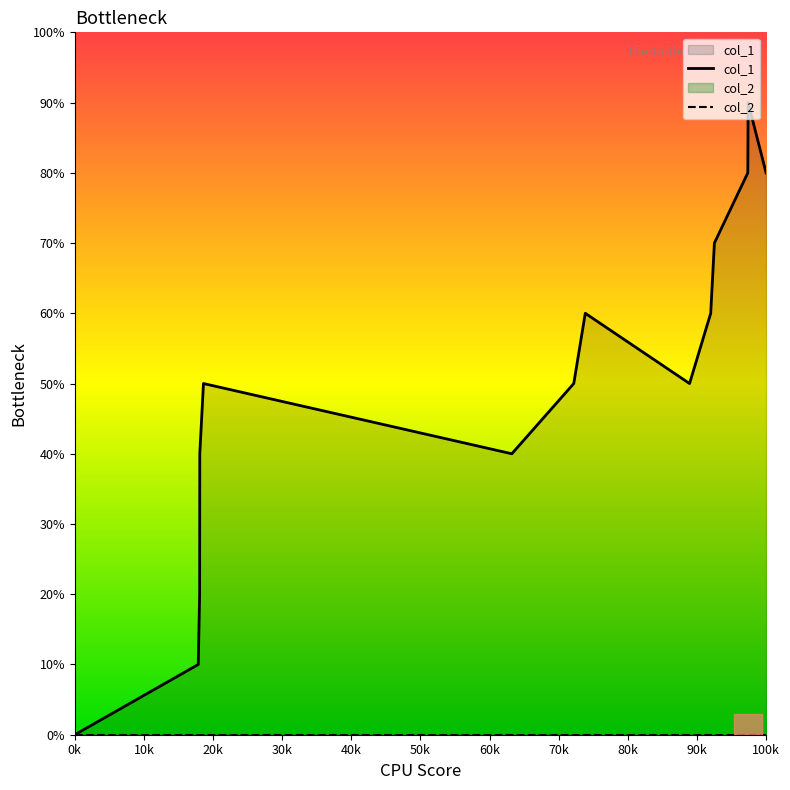

Reading left to right, list all the values displayed in this chart.

0	1	2	4	5	4	5	6	5	6	7	8	9	8